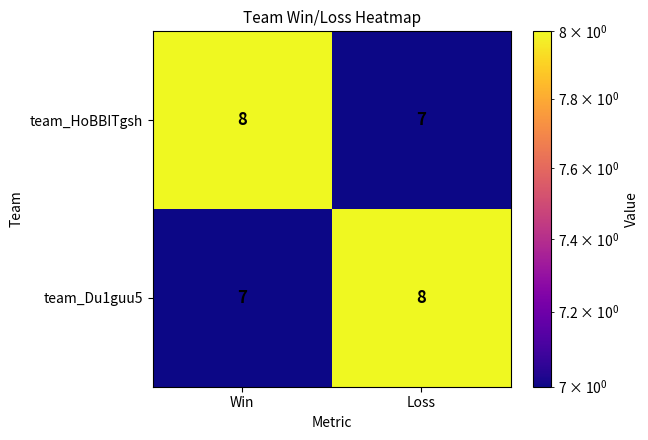

Rank the series at Win from lowest to highest value.

team_Du1guu5, team_HoBBITgsh